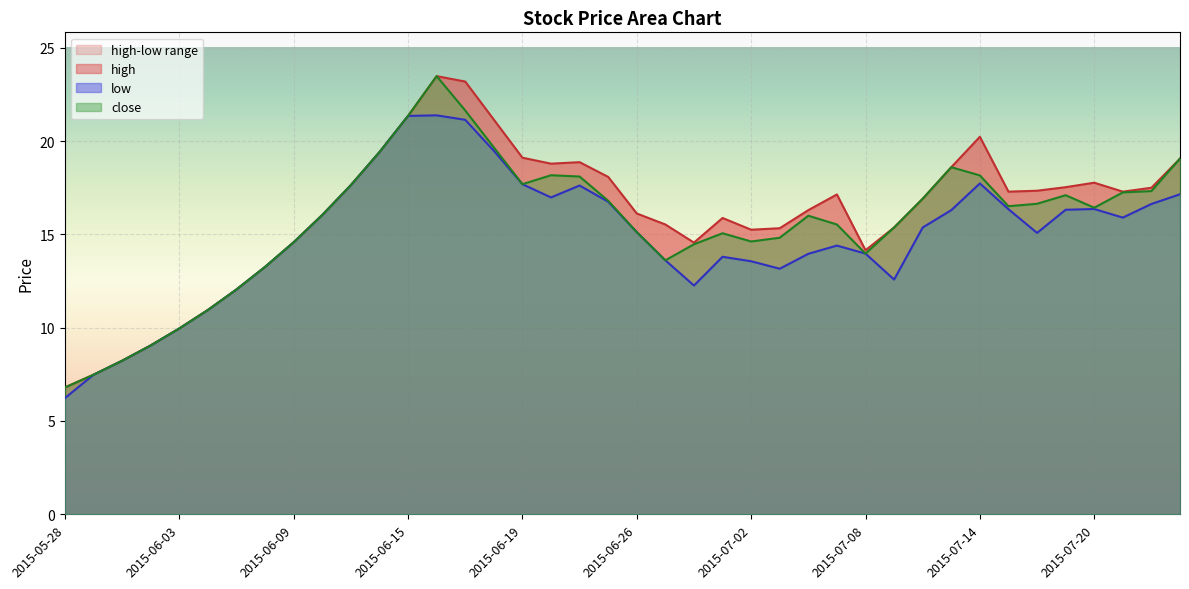

Which category has the highest value in the low series?

2015-06-16